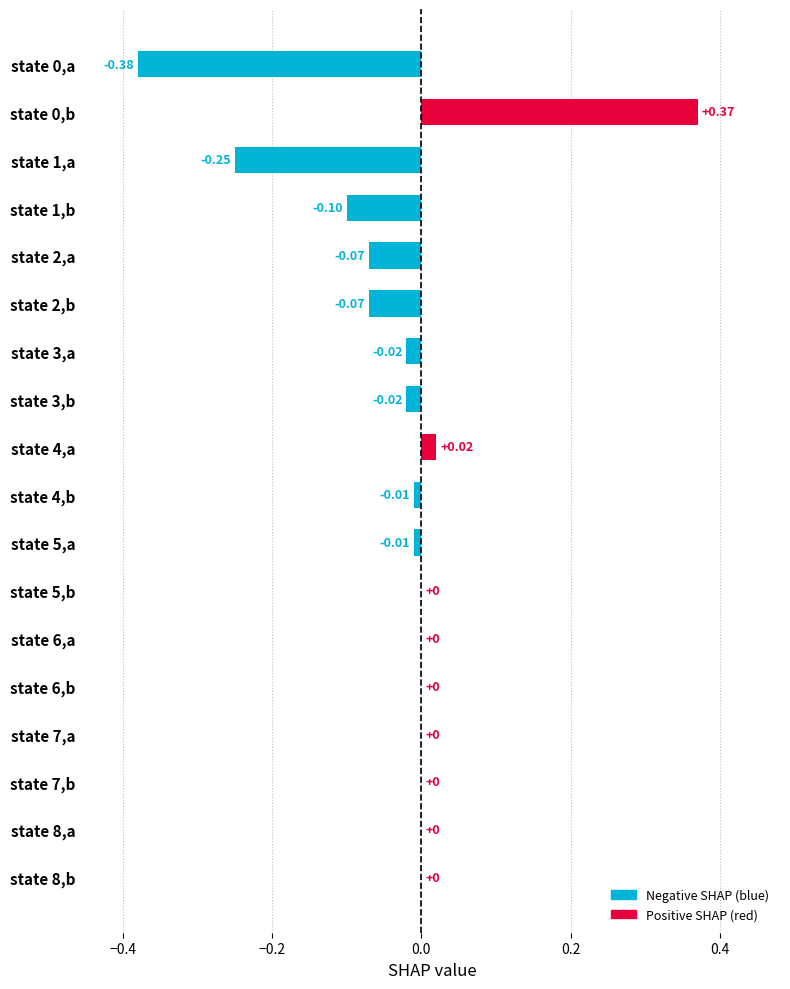

What is the change in value from state 0,a to state 2,a?

+0.3